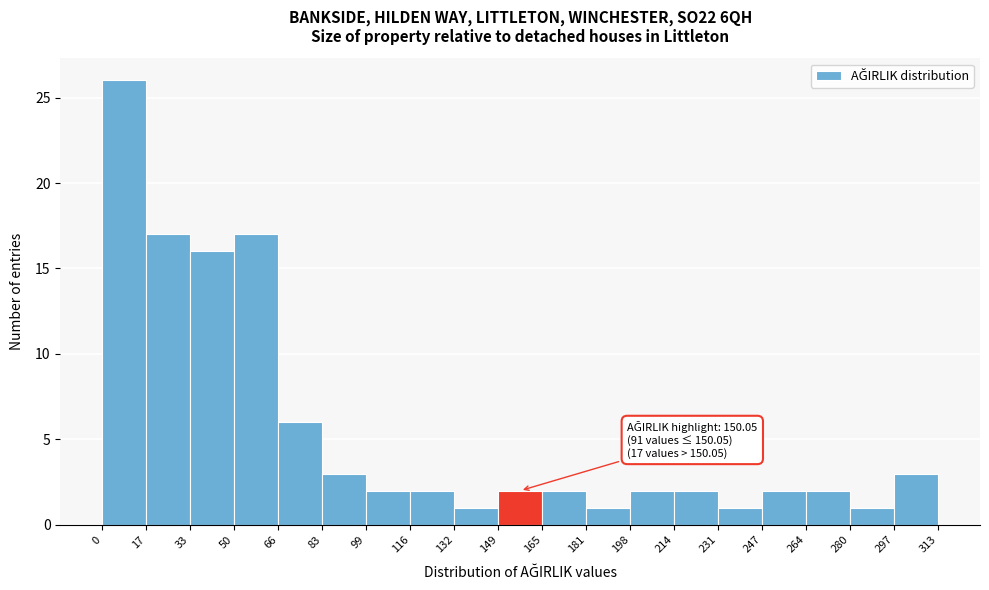

Which range on the x-axis has the tallest bar?

0 to 17